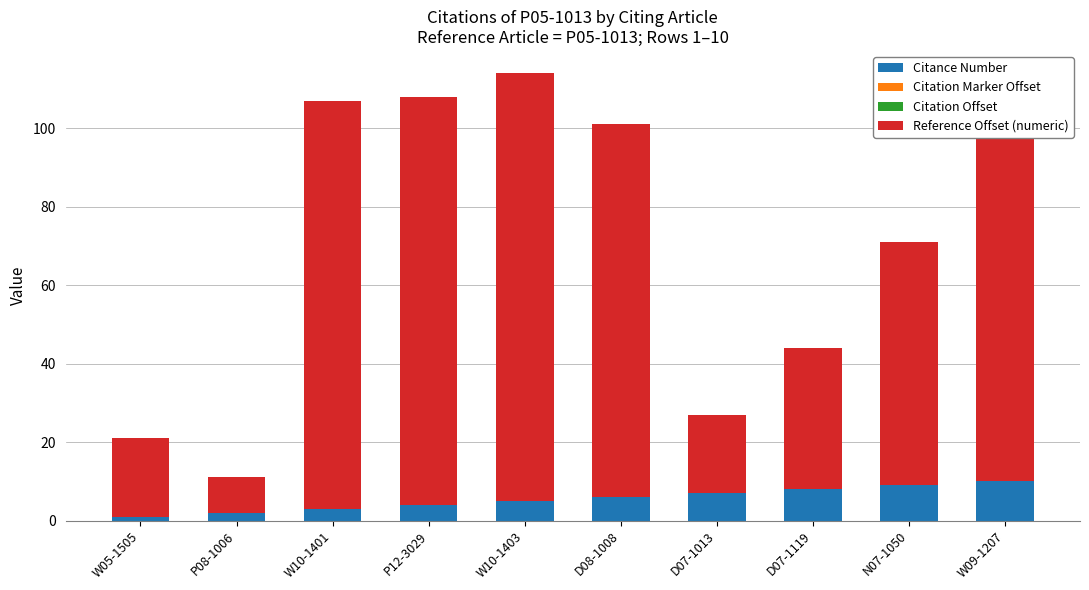

What is the total value across all series at P12-3029?

108